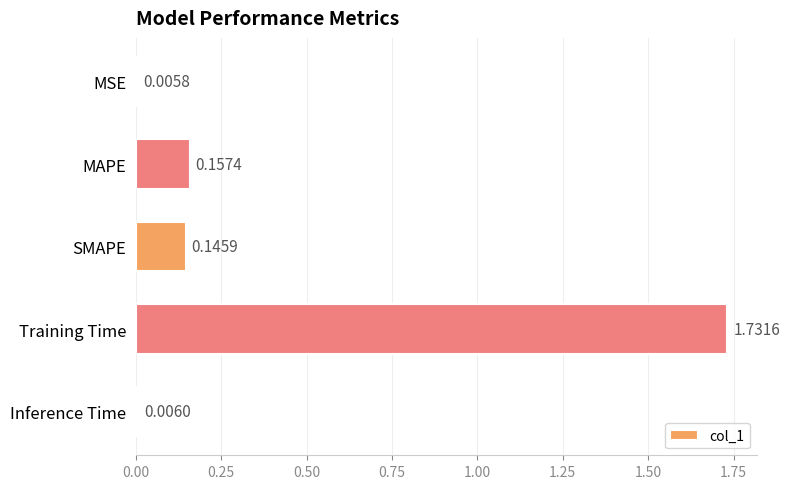

Between Inference Time and MAPE, which is larger?

MAPE